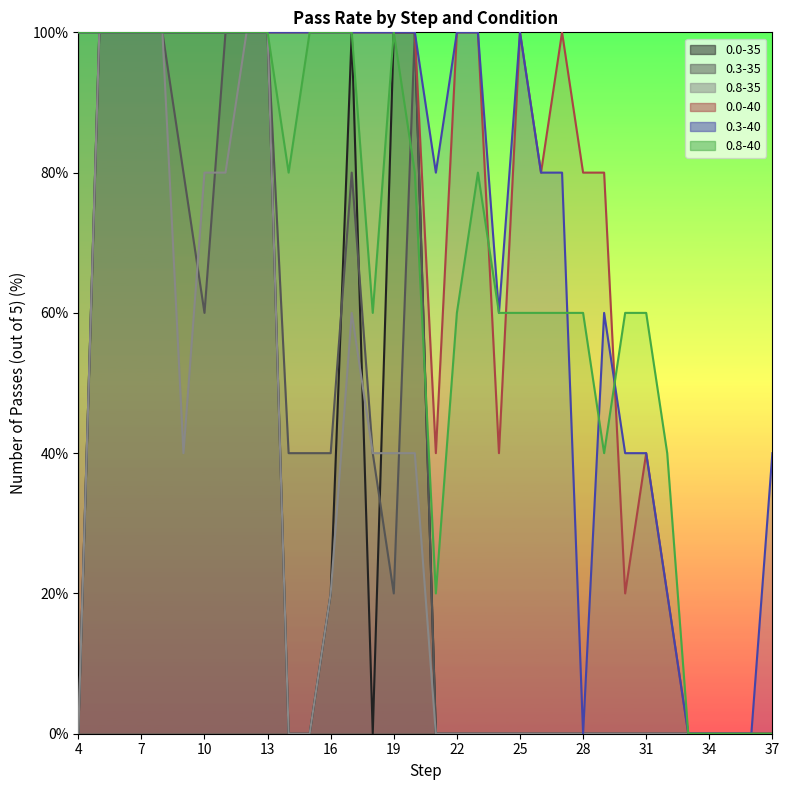

What is the difference between the maximum and minimum values in the 0.8-35 series?

100